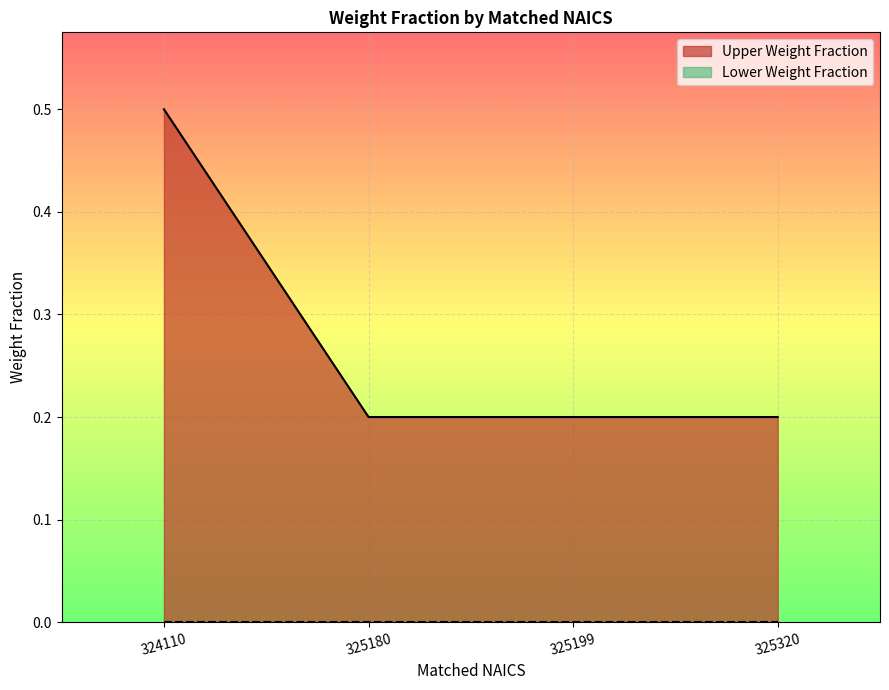

True or false: Upper Weight Fraction has more than 2 interior local peaks.

False